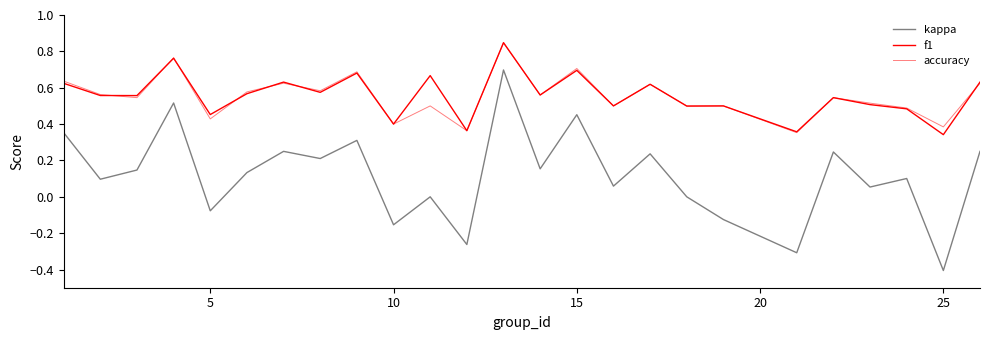

What is the maximum value for accuracy?

0.8